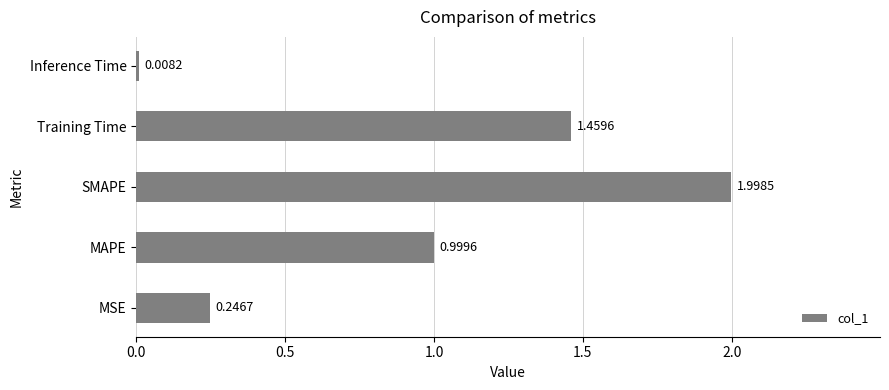

Which has a higher value, Inference Time or Training Time?

Training Time